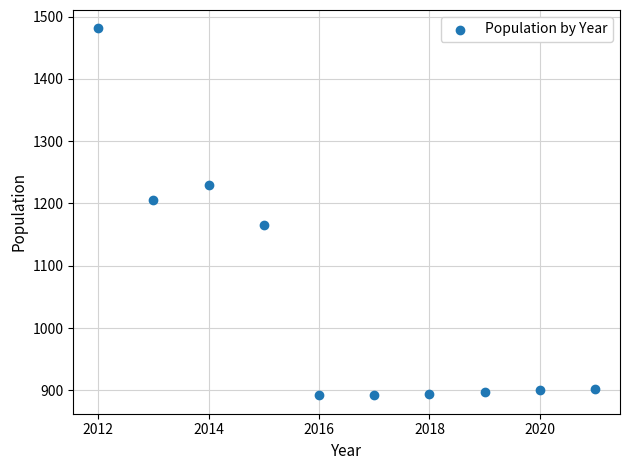

What is the range of Y values (max minus min)?

589